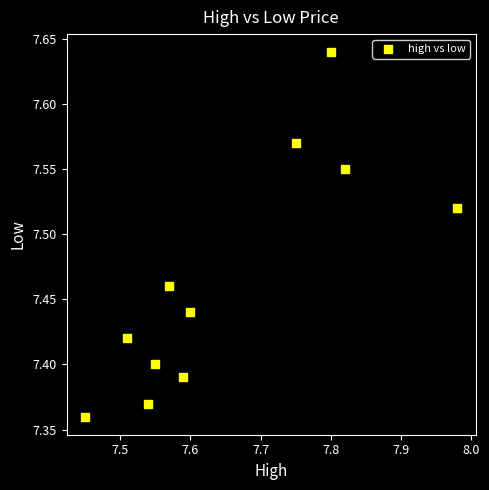

What is the average X value?

7.7